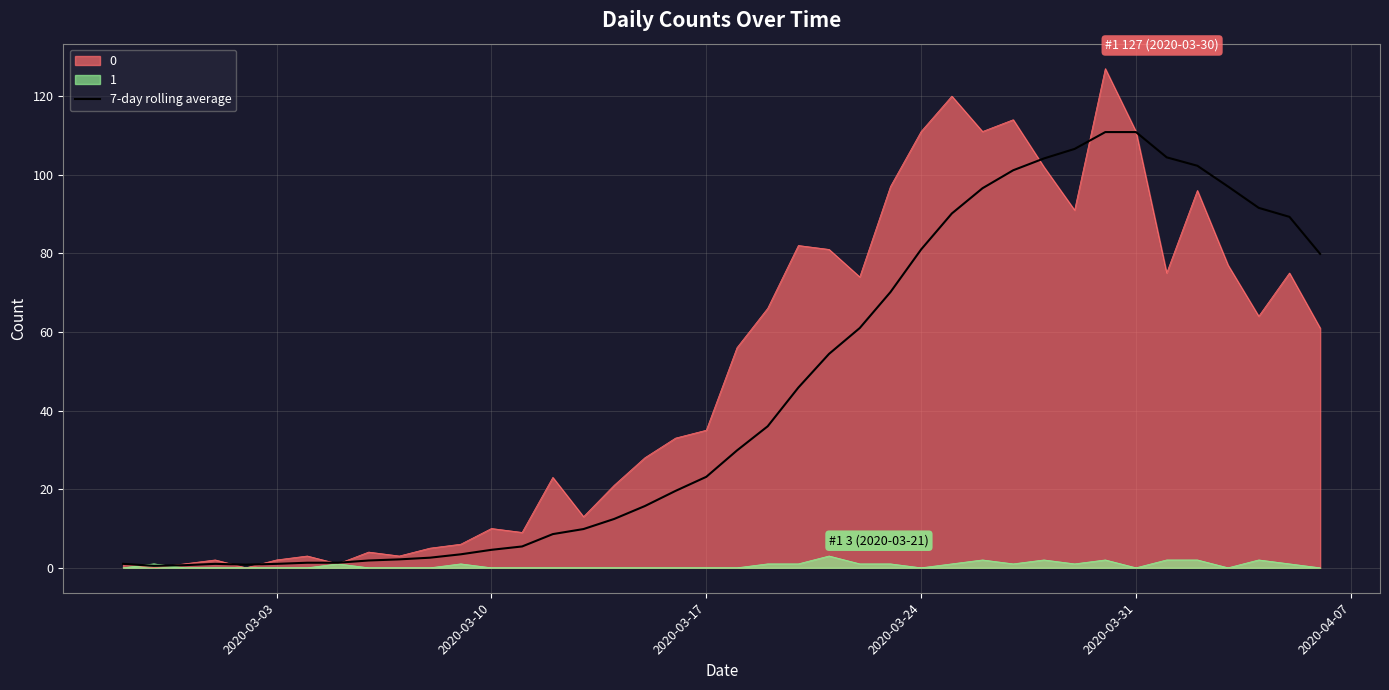

How many data points are less than 29?

20